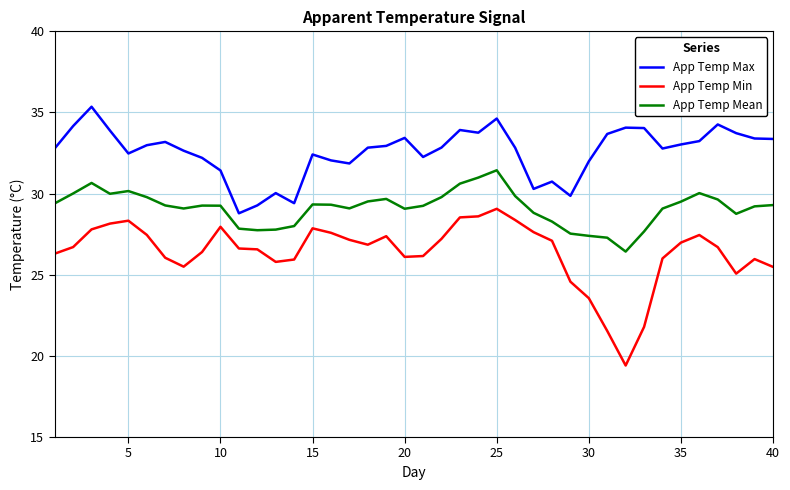

What is the sum of all App Temp Mean values?

1165.1